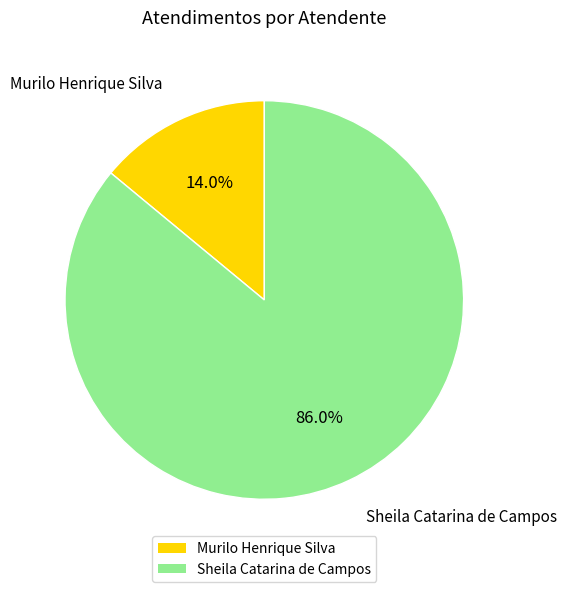

Does Sheila Catarina de Campos account for over 50% of the chart?

Yes